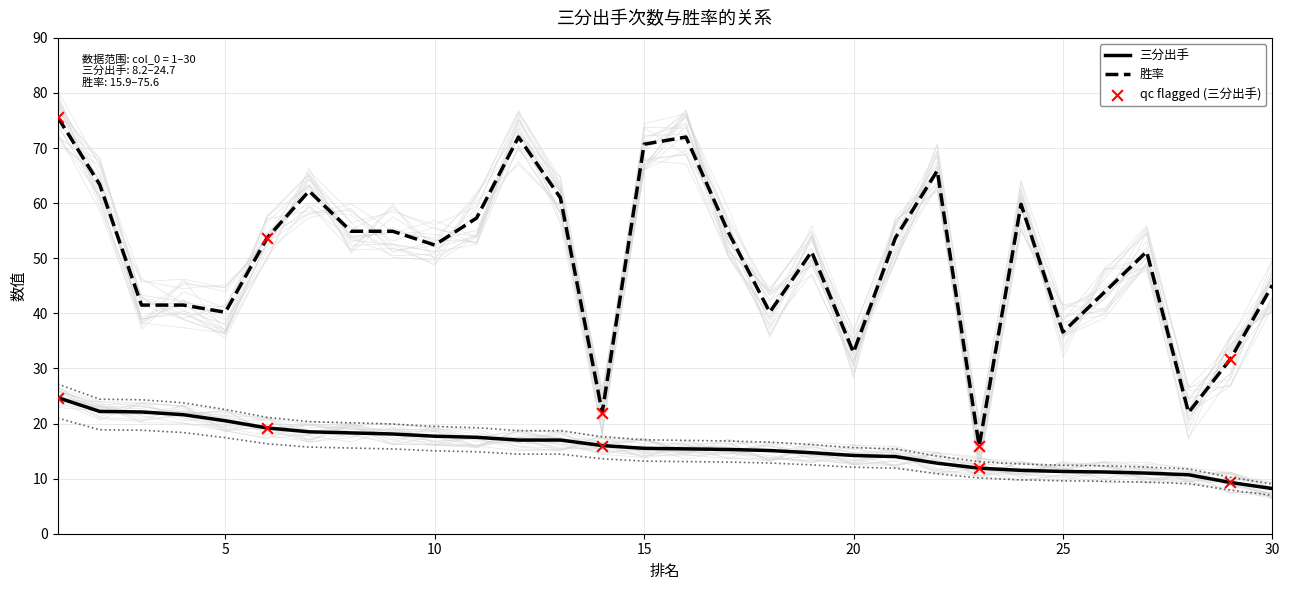

Which series reaches the minimum Y coordinate?

三分出手